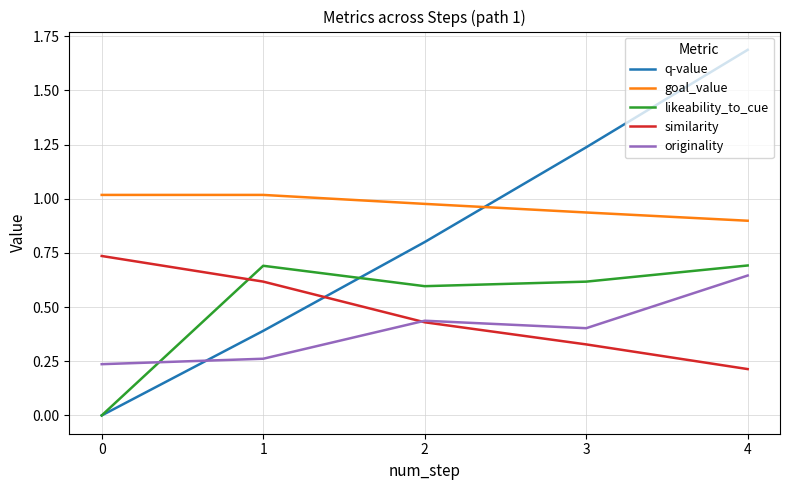

At how many categories does at least one series exceed 0?

5